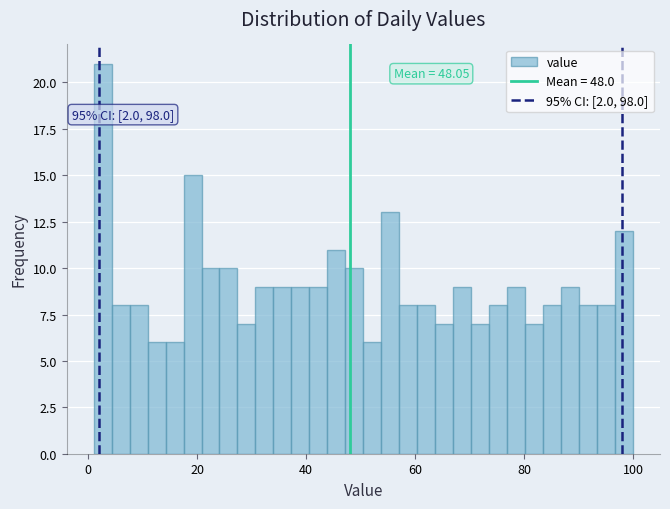

Around what value on the x-axis is the tallest bar? Give the approximate position of its centre, as read against the axis.

2